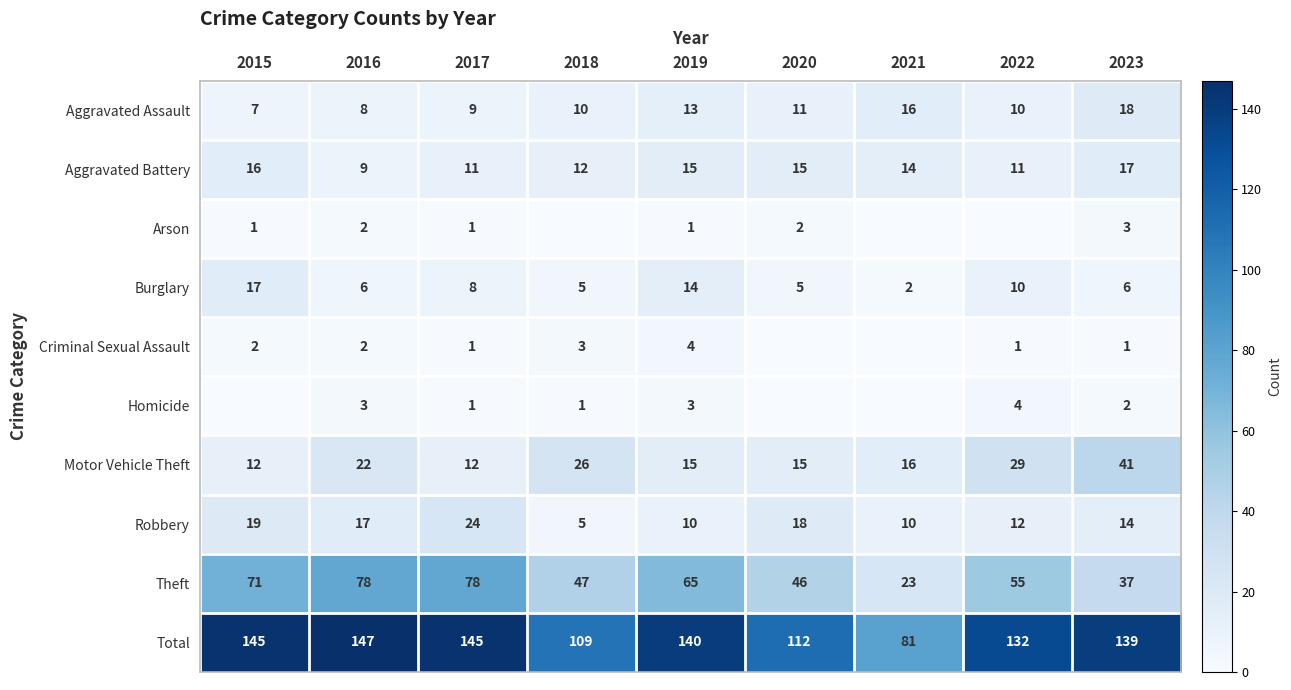

What is the spread (max minus min) of values at 2019?

139